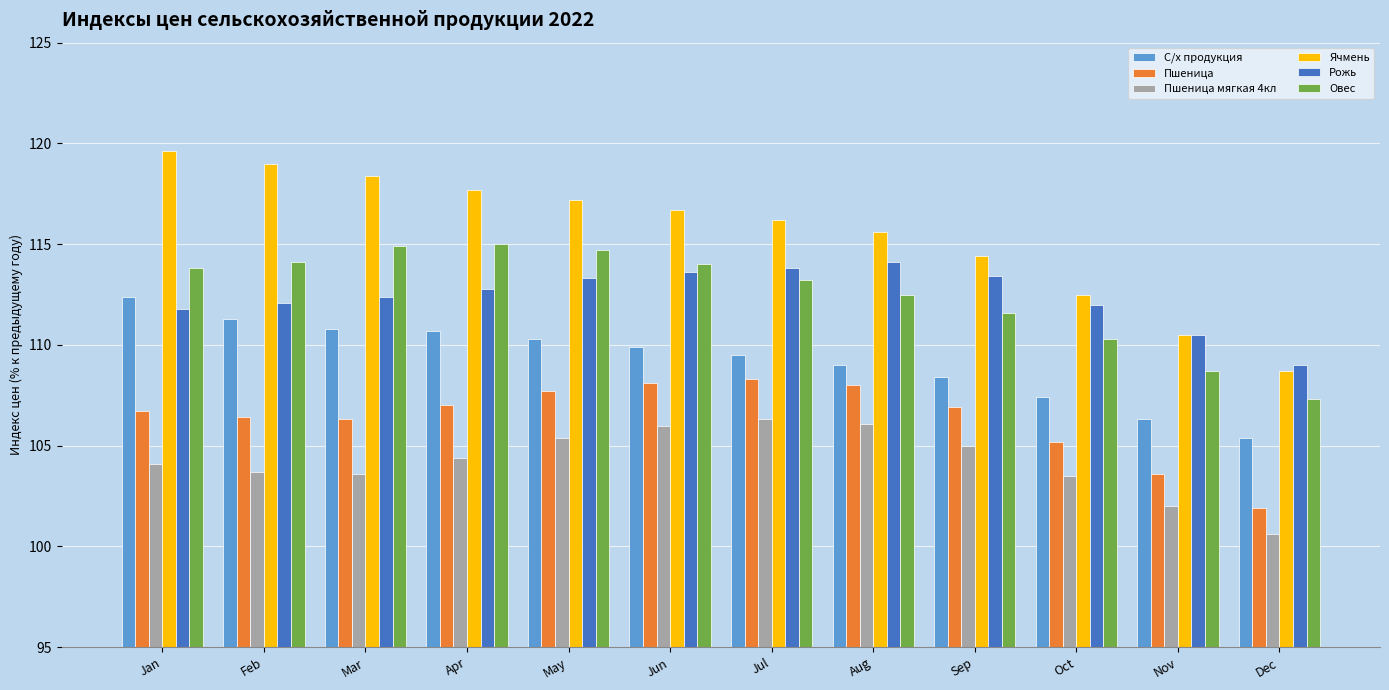

What is the difference between the highest and lowest values at Dec?

8.4